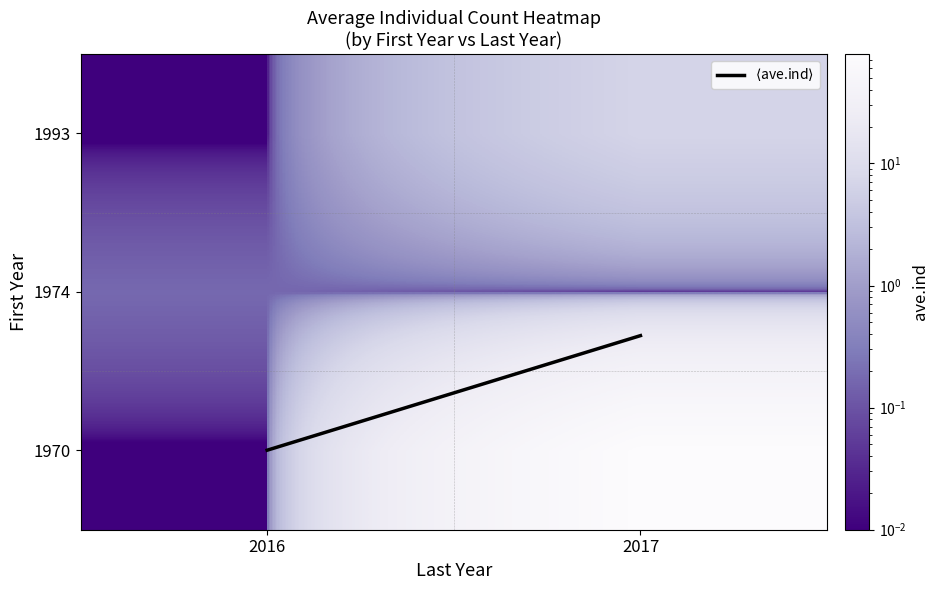

Reading left to right, transcribe all the data shown in this chart.

$\langle$ave.ind$\rangle$: 2016=0.0	2017=0.7
row_0: 2016=0.0	2017=78.8
row_1: 2016=0.2	2017=0.0
row_2: 2016=0.0	2017=6.8